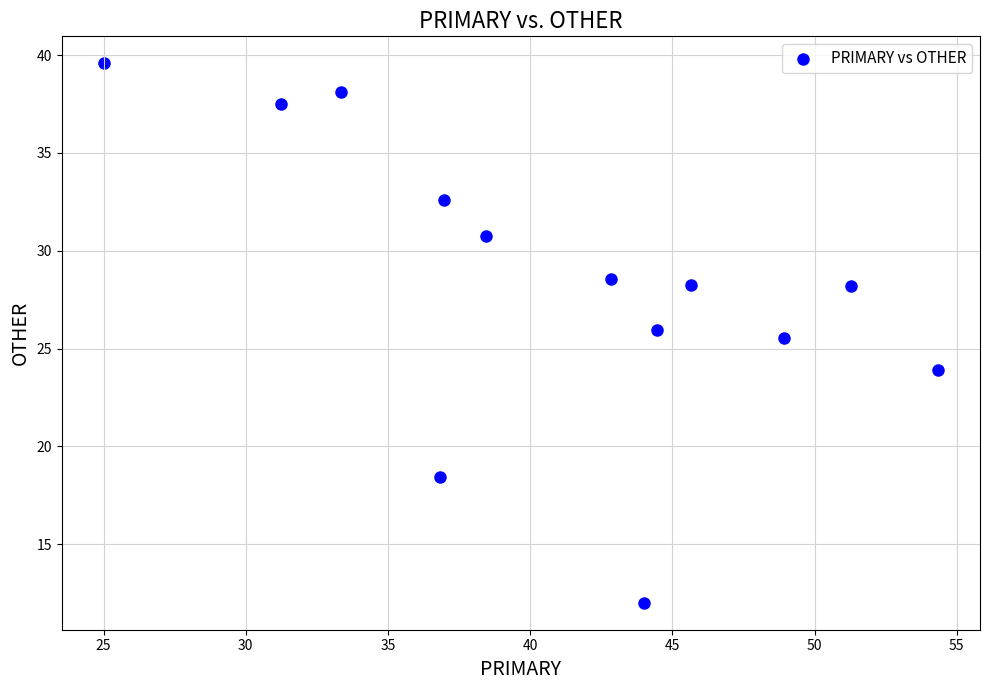

What is the range of Y values (max minus min)?

27.6